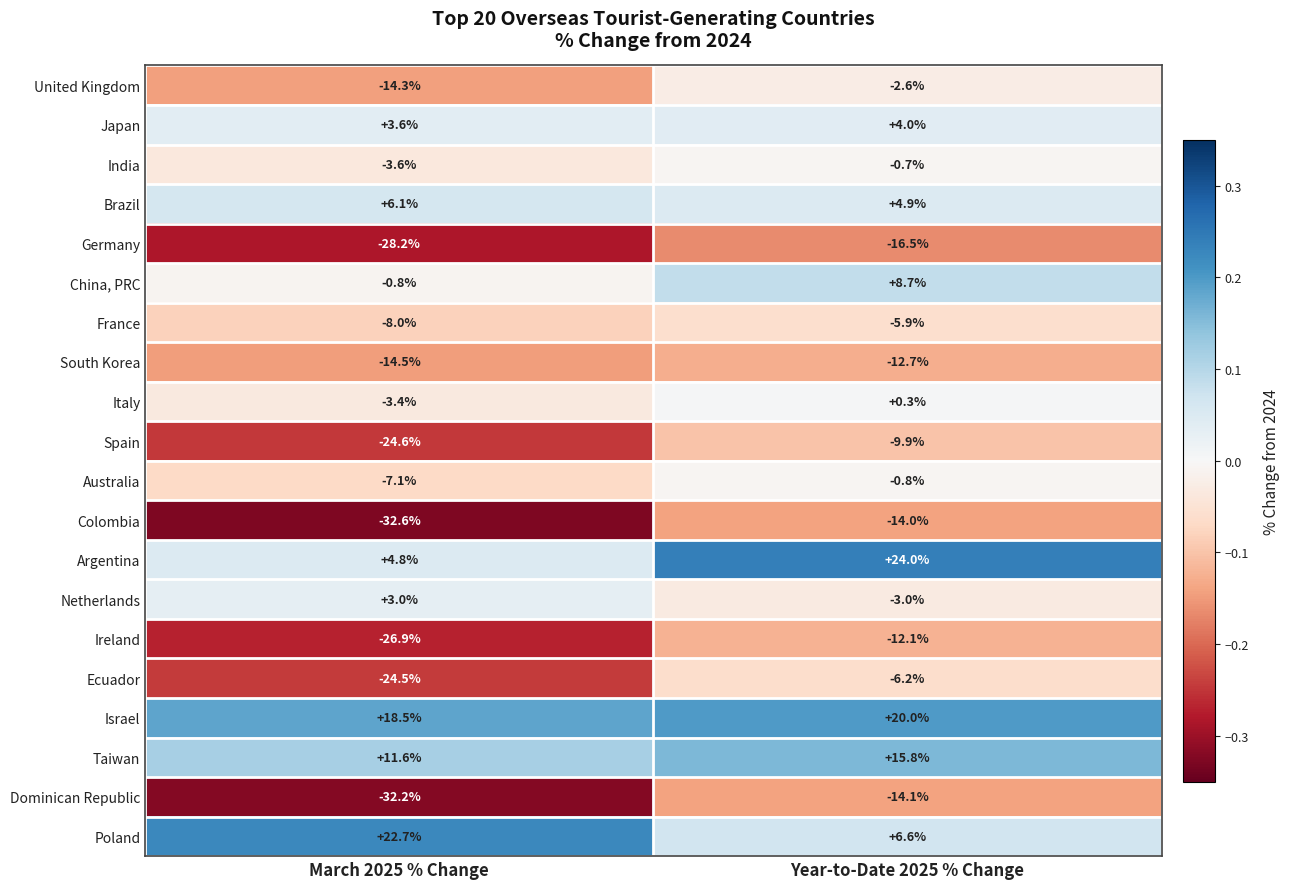

How many data points does each series have?

2